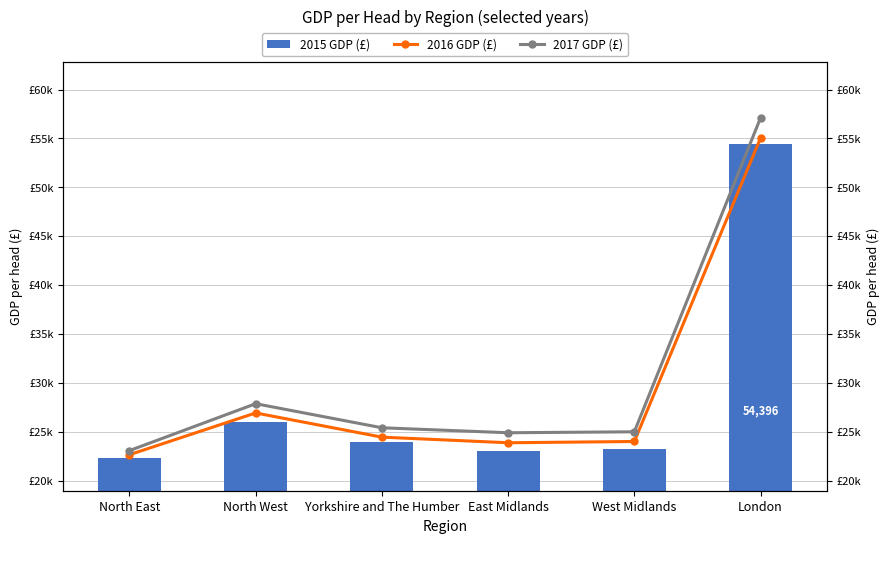

How many values in the 2015 GDP (£) series exceed 23981?

2